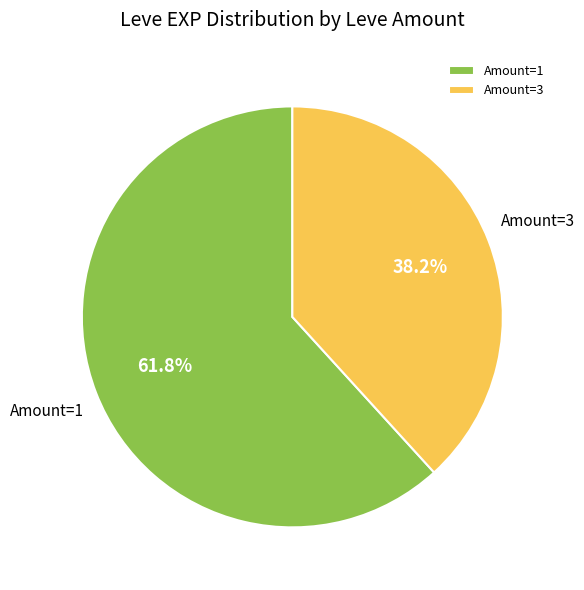

What is the largest slice in the pie chart?

Amount=1